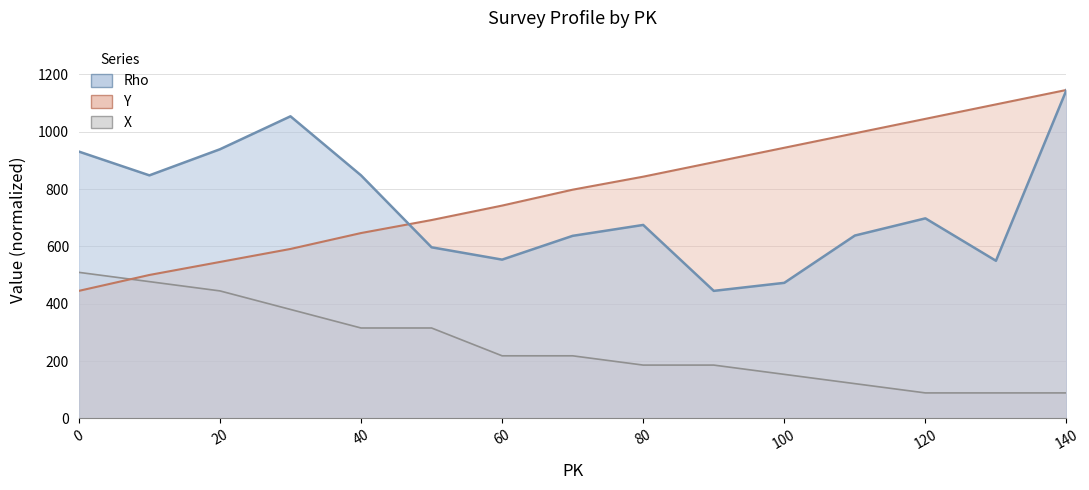

True or false: Y has more than 2 interior local peaks.

False